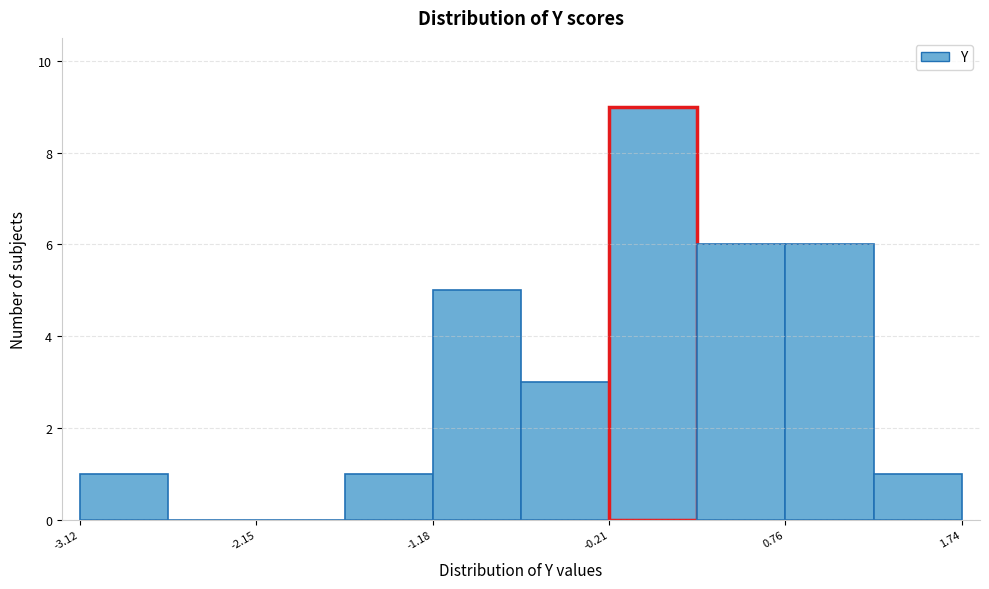

Over which range of the x-axis is the bar tallest?

-0.2 to 0.3